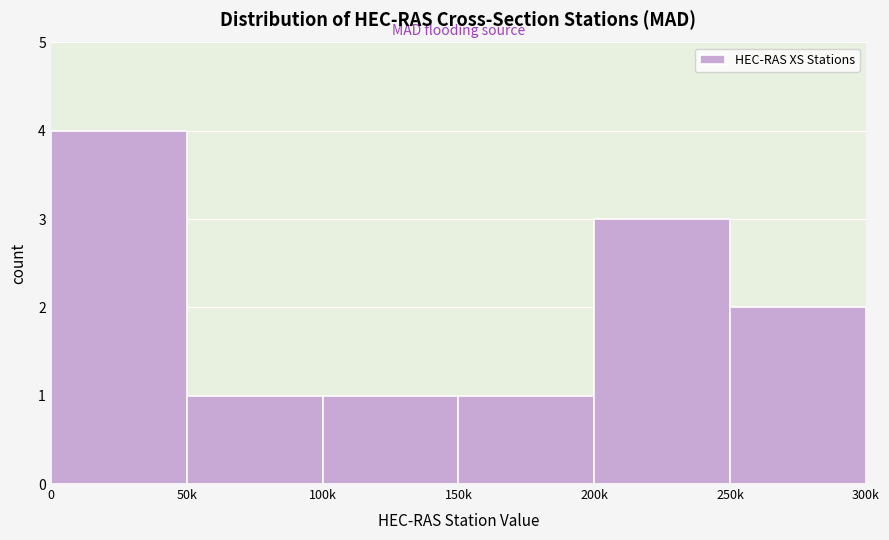

Reading left to right, list all the values displayed in this chart.

0=4	50k=1	100k=1	150k=1	200k=3	250k=2